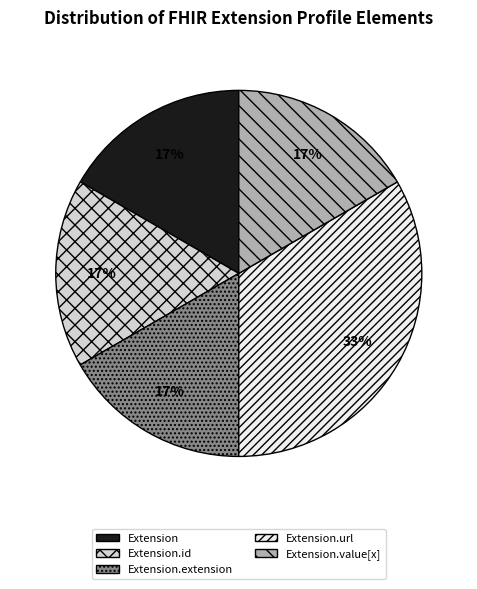

Which slice is the largest?

Extension.url